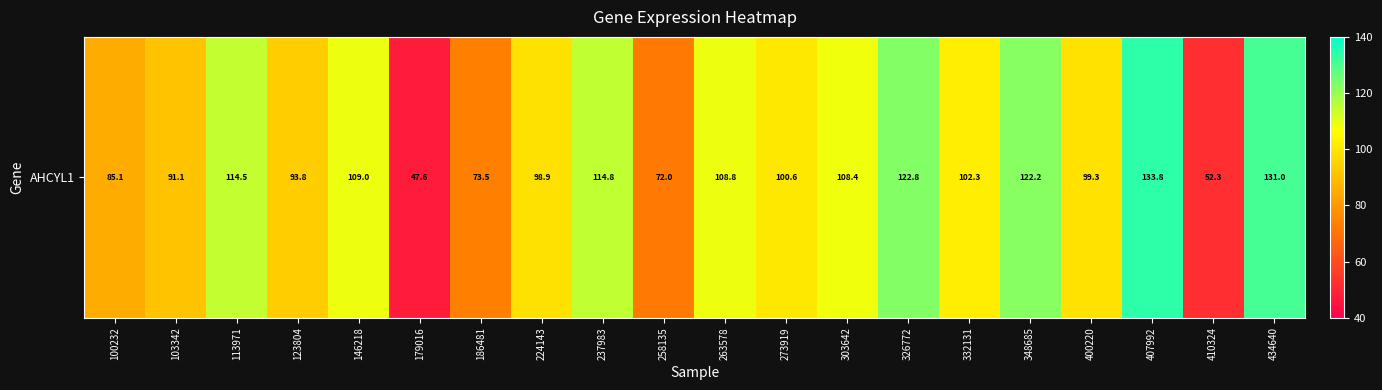

Rank the categories by value from highest to lowest.

407992, 434640, 326772, 348685, 237983, 113971, 146218, 263578, 303642, 332131, 273919, 400220, 224143, 123804, 103342, 100232, 186481, 258135, 410324, 179016